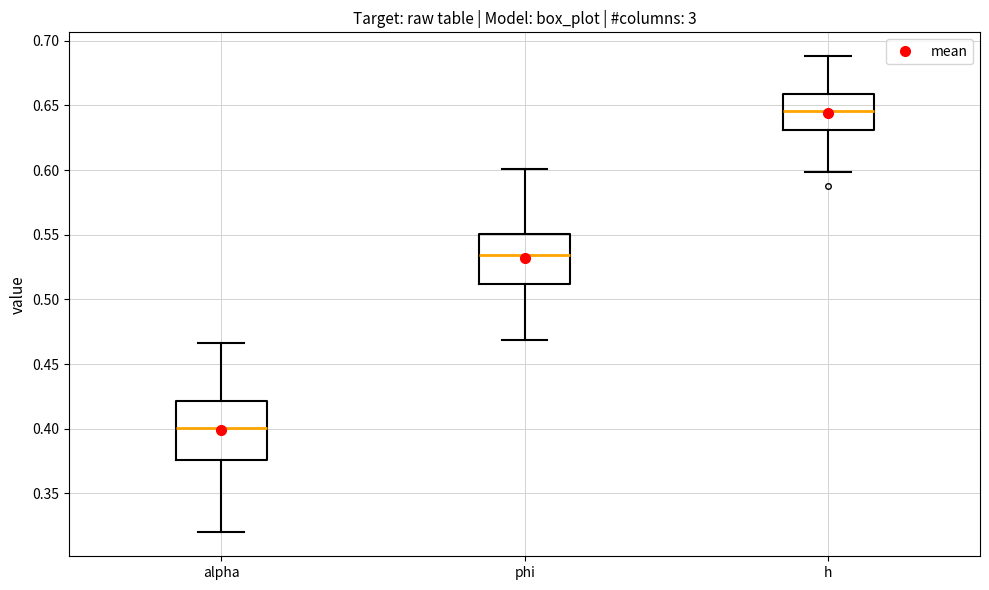

Which box's median line is the highest?

h